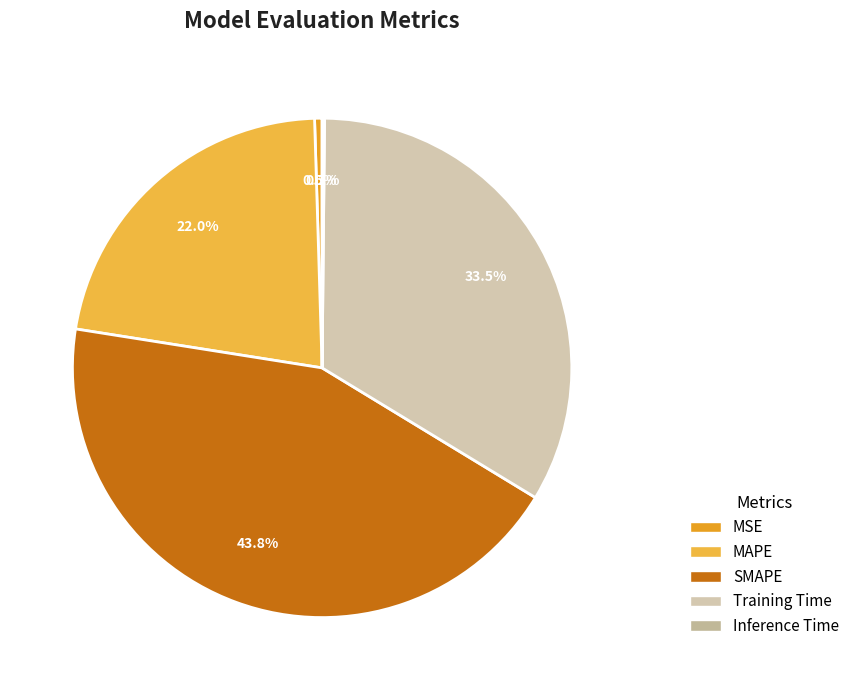

What is the change in value from MAPE to Training Time?

+0.5